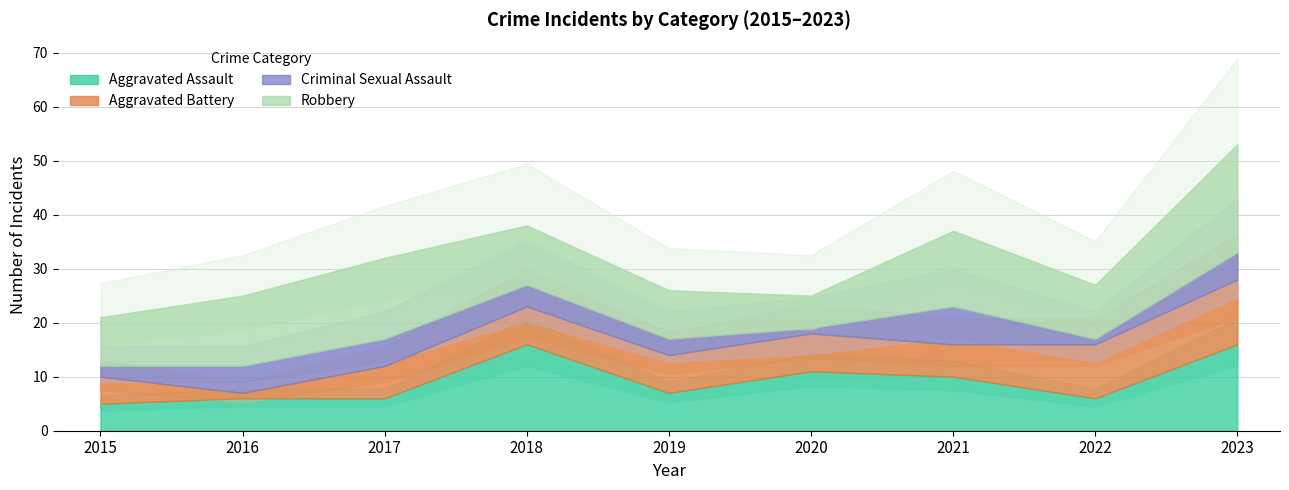

What are all the series names shown in the legend?

Aggravated Assault, Aggravated Battery, Criminal Sexual Assault, Robbery